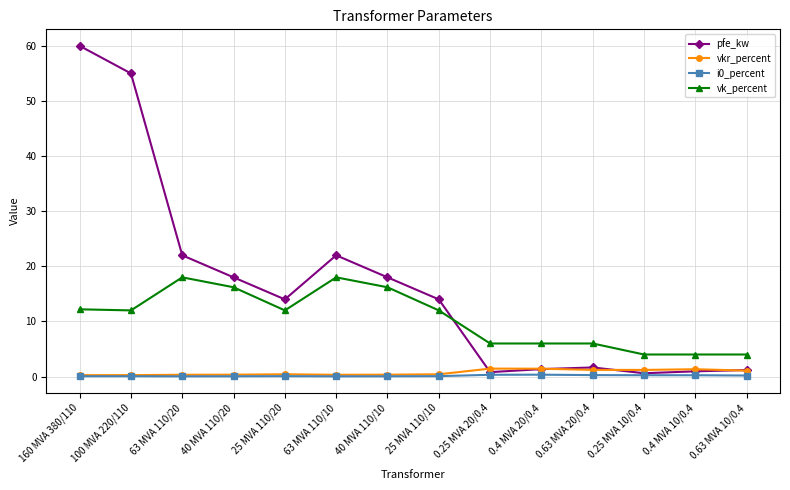

Is the value of i0_percent at 160 MVA 380/110 greater than the value of vk_percent at 100 MVA 220/110?

No